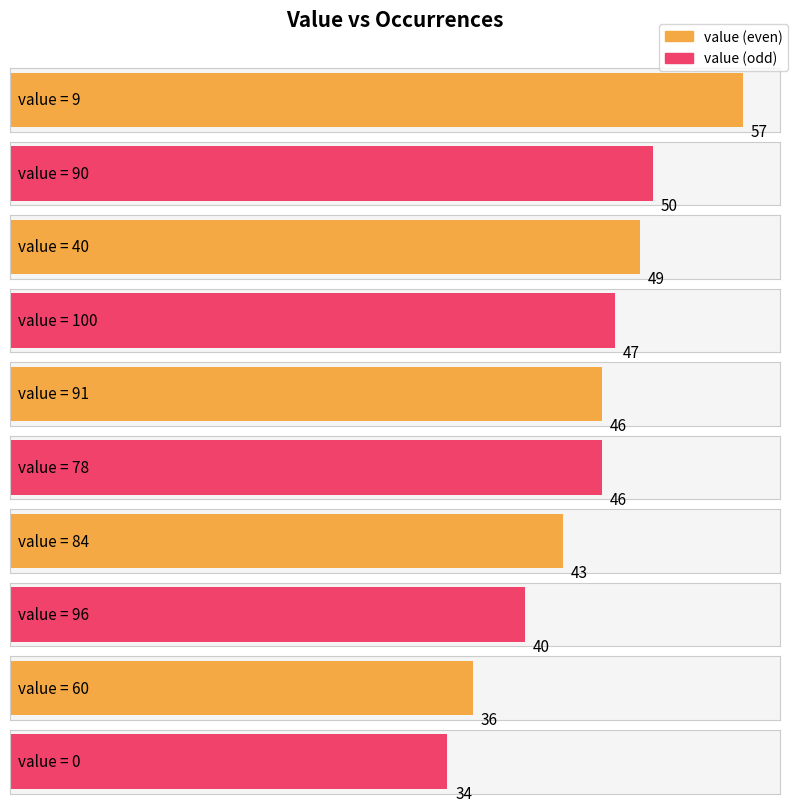

What position from the left is 84?

7